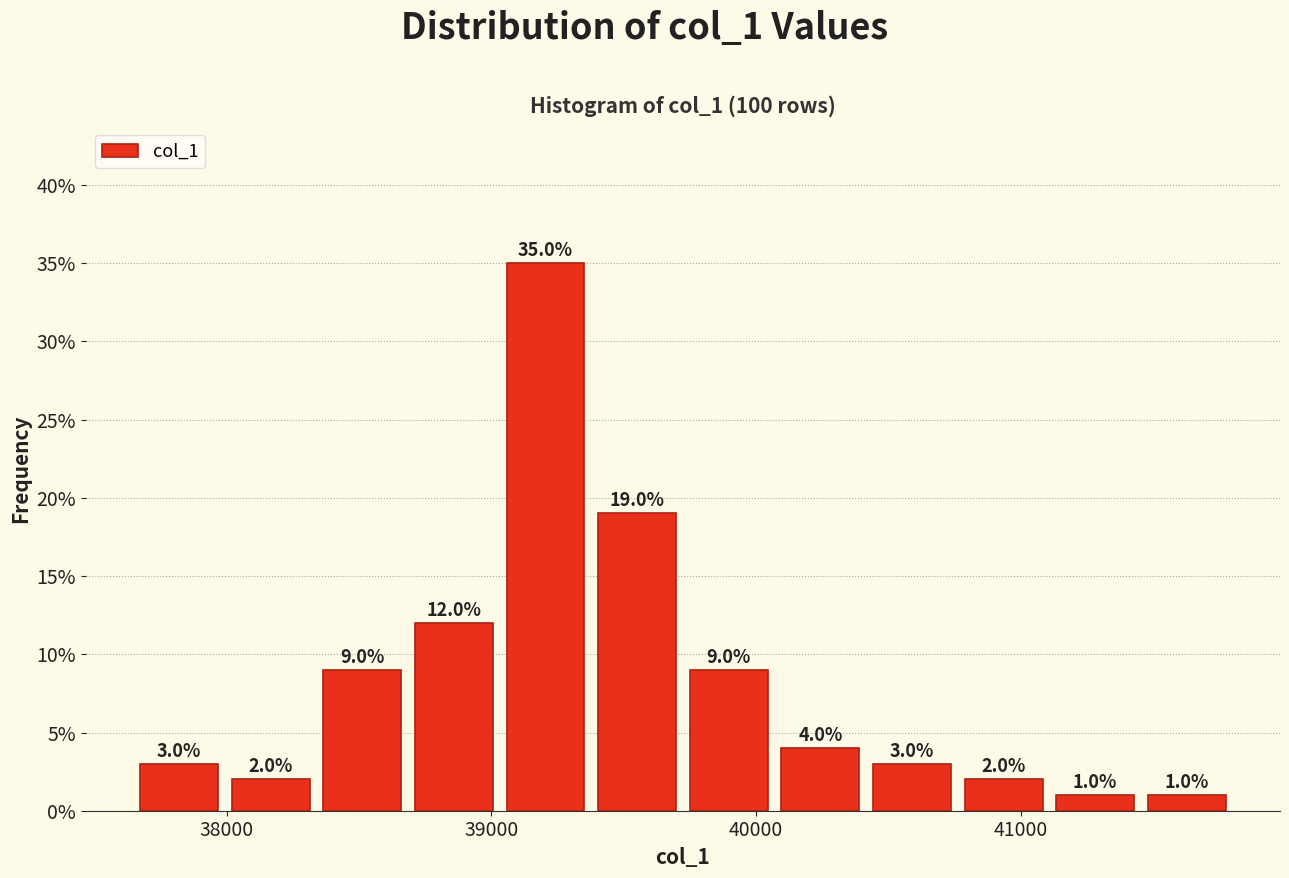

Read against the x-axis, roughly where is the centre of the tallest bar?

39200